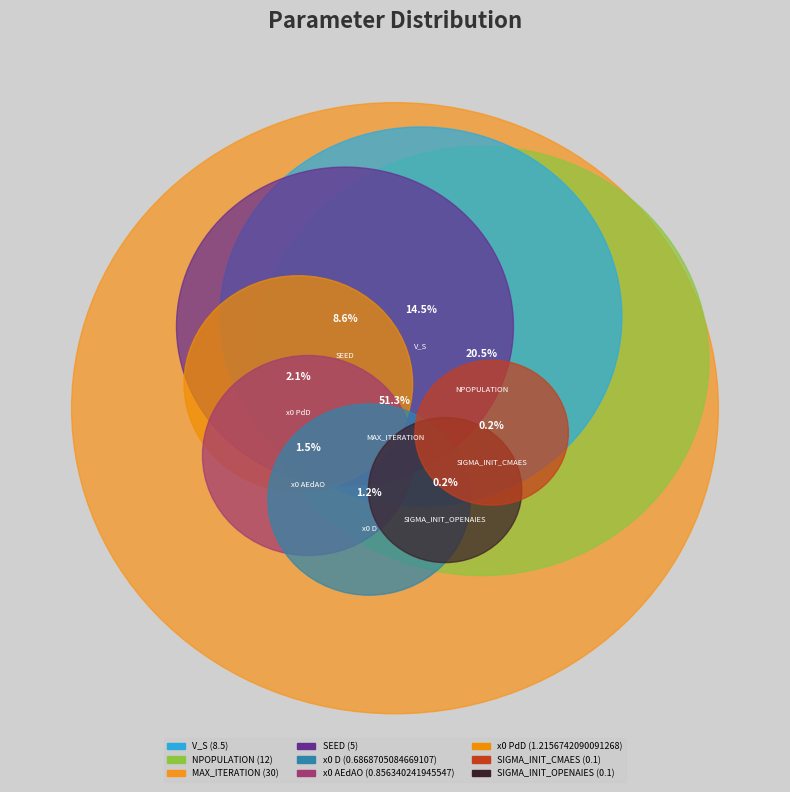

True or false: MAX_ITERATION accounts for 39% of the total.

False